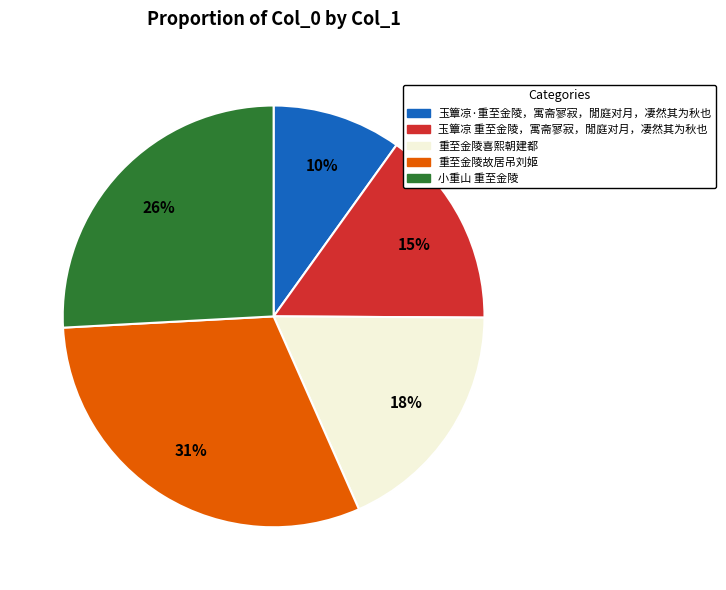

Does 重至金陵喜熙朝建都 represent more than half of the total?

No